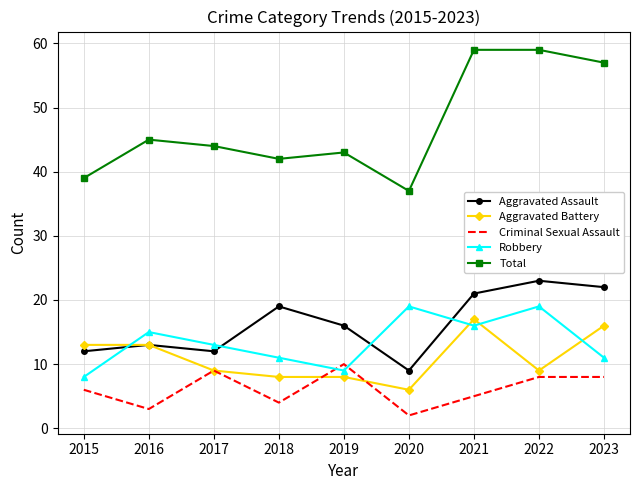

At 2020, list the series in order from largest to smallest.

Total, Robbery, Aggravated Assault, Aggravated Battery, Criminal Sexual Assault